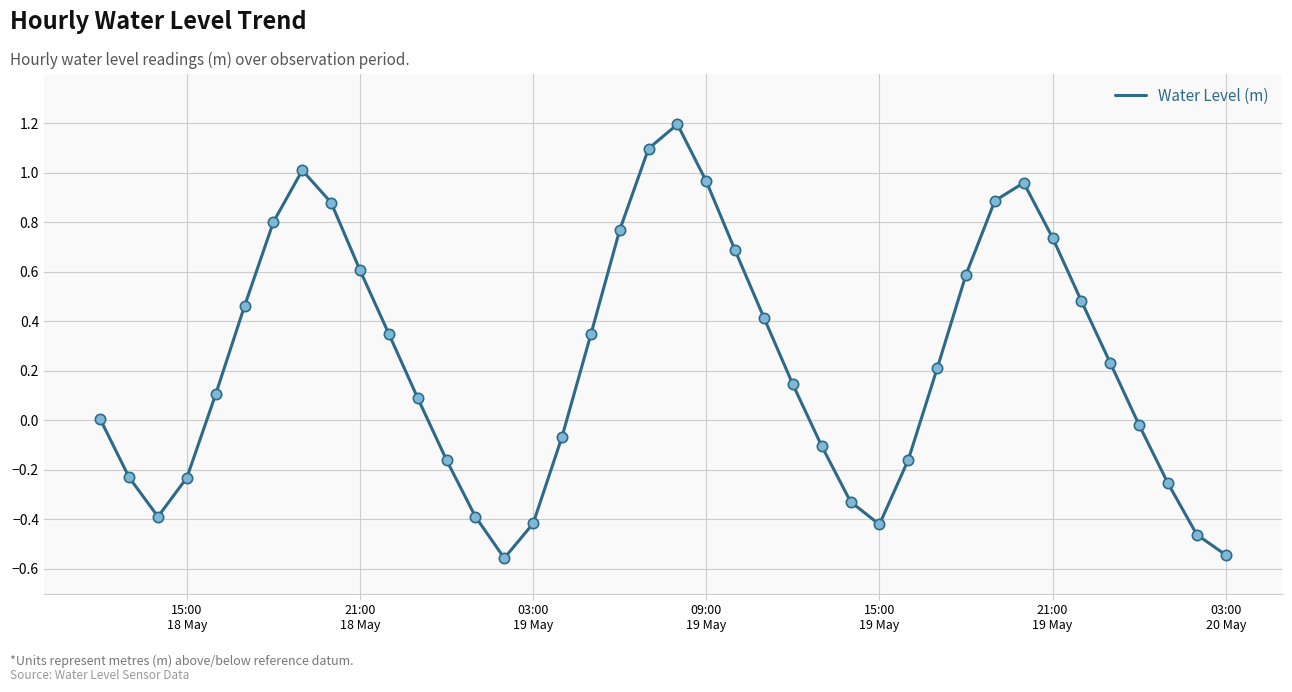

What is the difference between the maximum and minimum values?

1.8